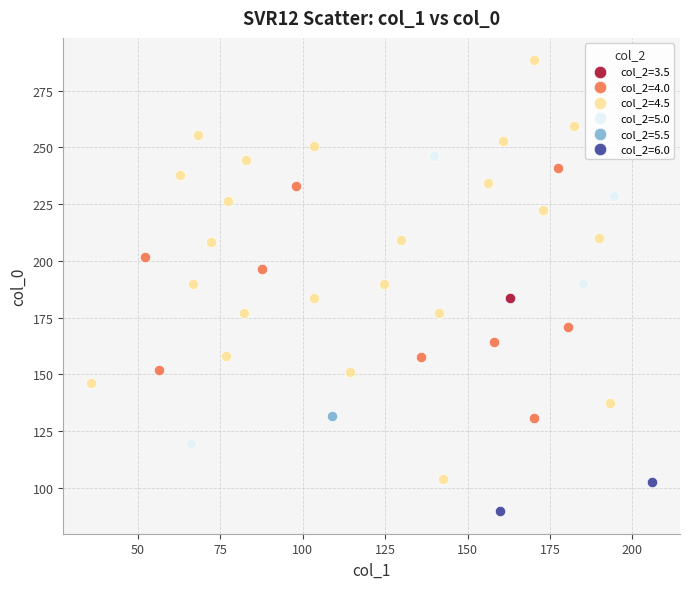

What are all the series names shown in the legend?

col_2=3.5, col_2=4.0, col_2=4.5, col_2=5.0, col_2=5.5, col_2=6.0